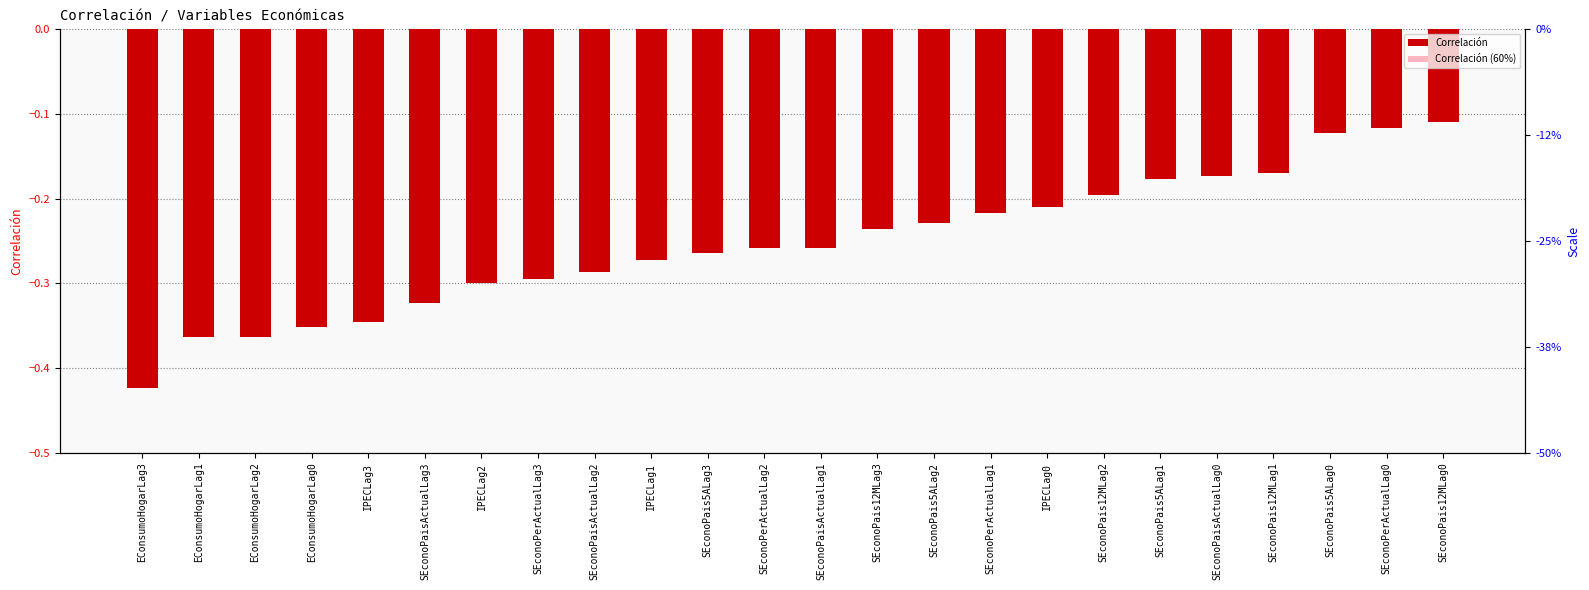

What is the value of the Correlación bar at the 6th from the left?

-0.3